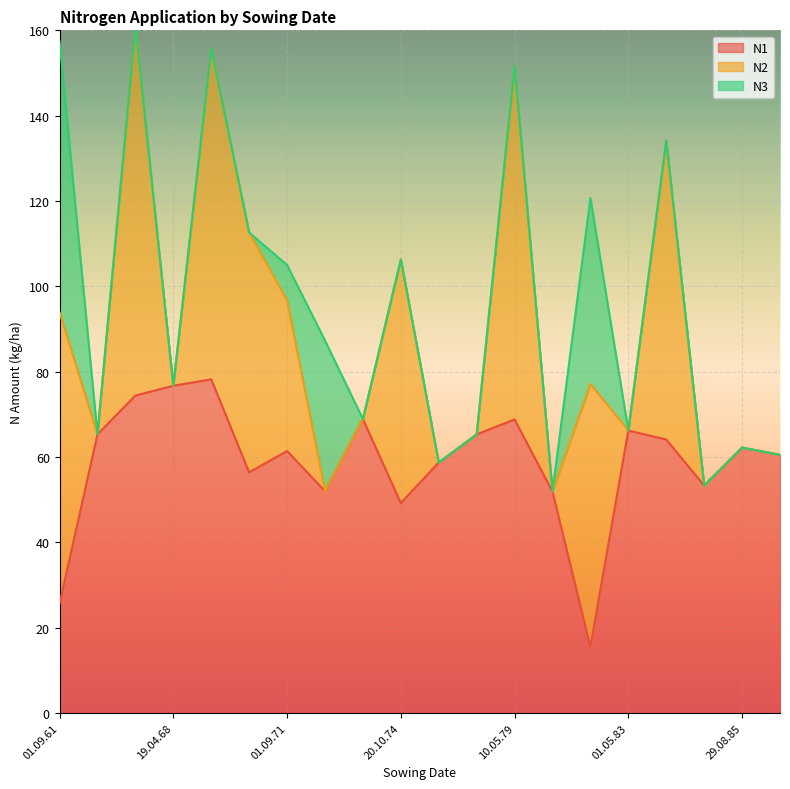

True or false: N3 has more than 1 interior local peaks.

True